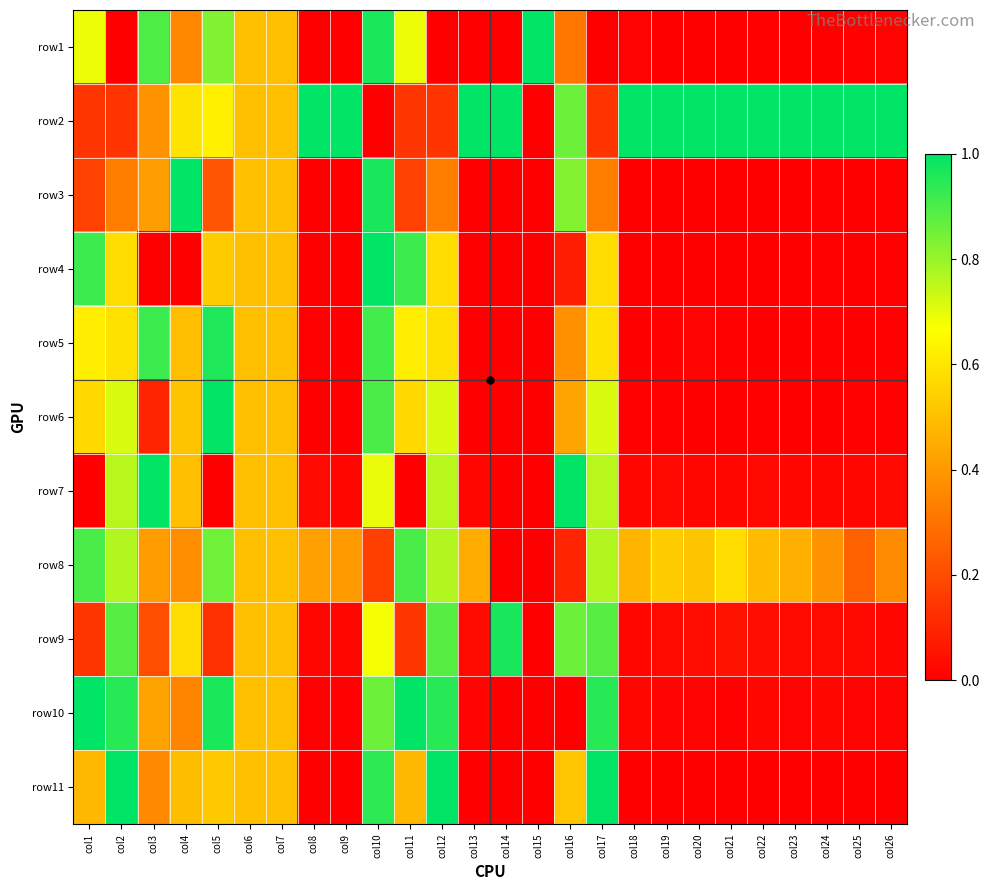

Rank the series by their maximum value, from lowest to highest.

row8, row5, row9, row1, row2, row3, row4, row6, row7, row10, row11